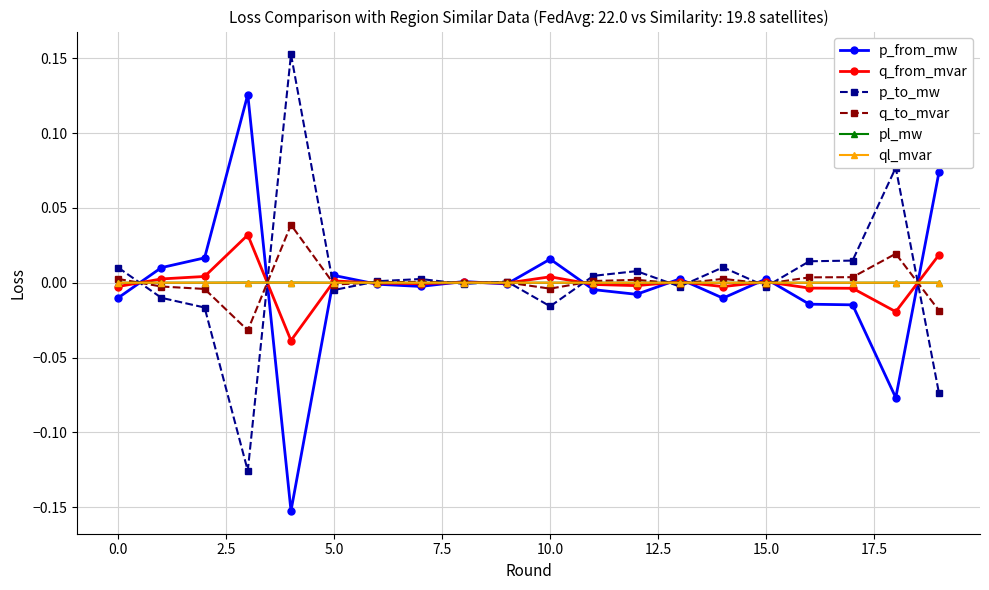

True or false: ql_mvar has more than 1 interior local peaks.

True